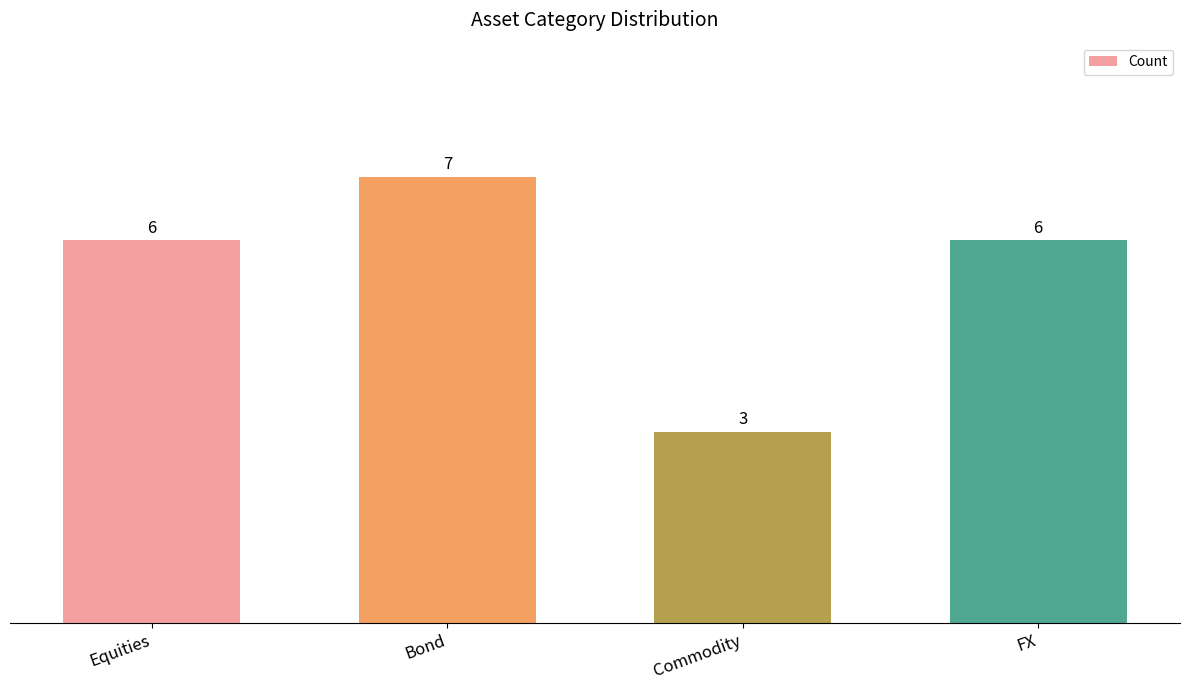

What position from the right is FX?

1